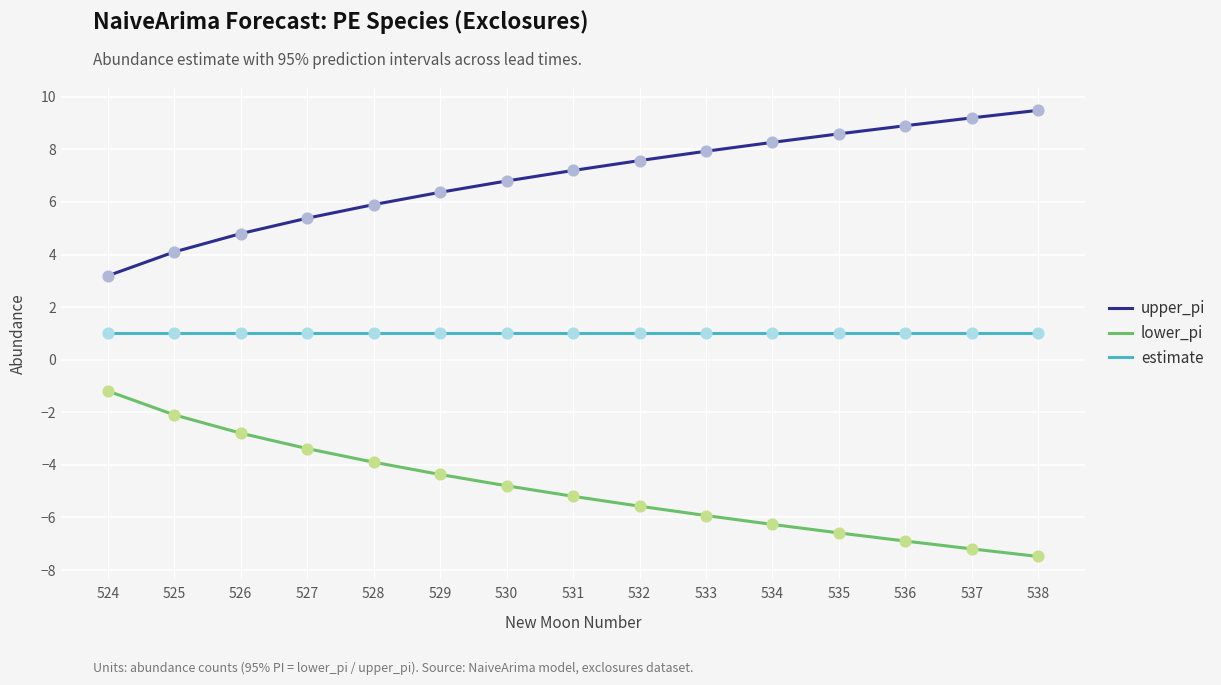

What is the spread (max minus min) of values at 524?

4.4